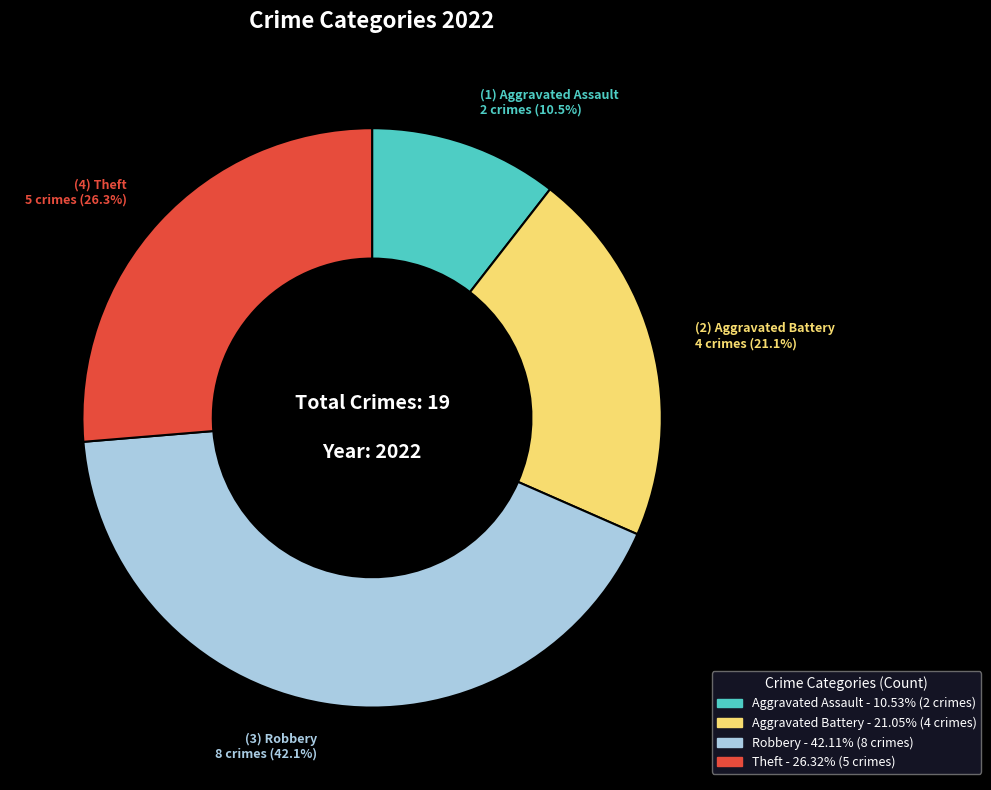

What is the ratio of the value at Aggravated Assault to the value at Aggravated Battery?

0.5